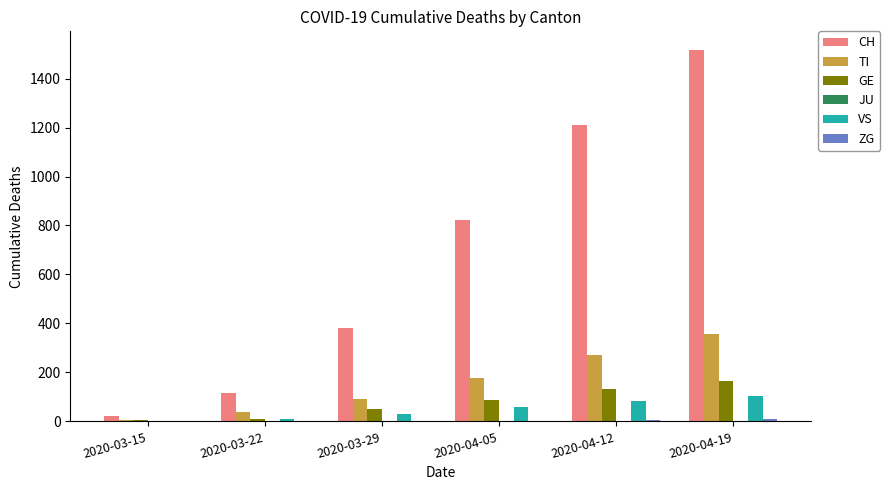

What is the highest value of the CH series?

1517